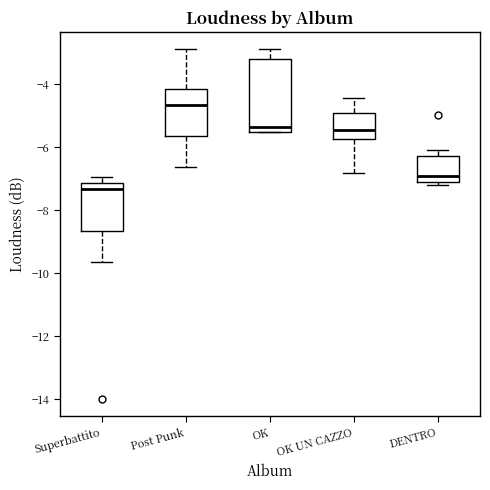

Reading left to right, read every box against the y-axis: the position of its median line, the range the box covers, and the ends of its whiskers. The values are not printed on the chart, so give them approximately, as read against the axis.

Superbattito: median -7.4, box -8.6 to -7.2, whiskers -9.6 to -7.0
Post Punk: median -4.6, box -5.6 to -4.2, whiskers -6.6 to -2.8
OK: median -5.4, box -5.6 to -3.2, whiskers -5.6 to -2.8
OK UN CAZZO: median -5.4, box -5.8 to -5.0, whiskers -6.8 to -4.4
DENTRO: median -7.0 (just above the box's lower edge), box -7.0 to -6.2, whiskers -7.2 to -6.0